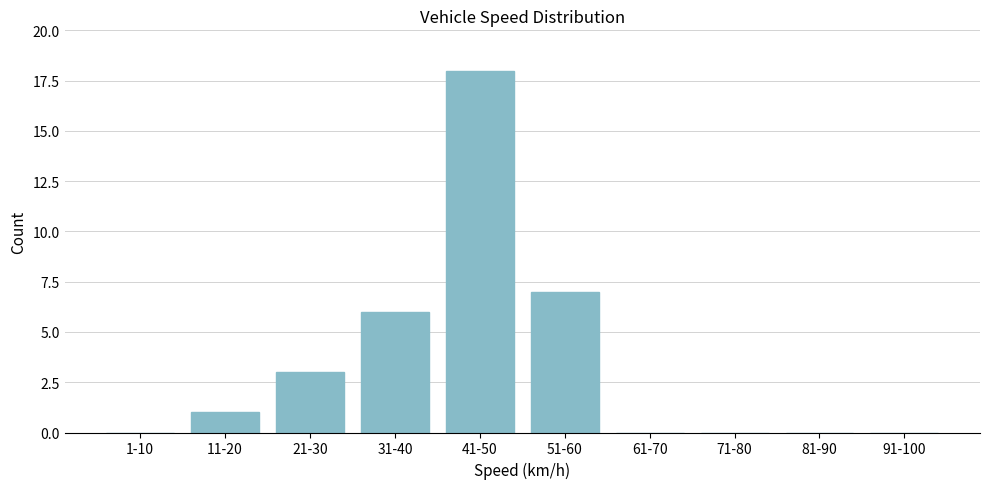

Reading left to right, extract all data points from this chart.

1-10=0	11-20=1	21-30=3	31-40=6	41-50=18	51-60=7	61-70=0	71-80=0	81-90=0	91-100=0